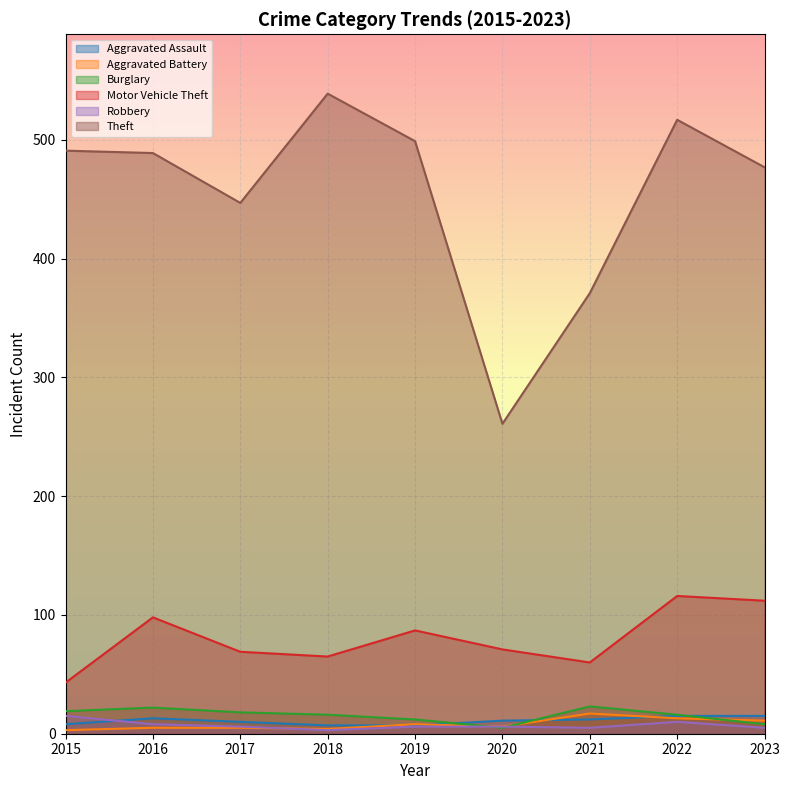

Where is Robbery nearest to the value 9?

2016